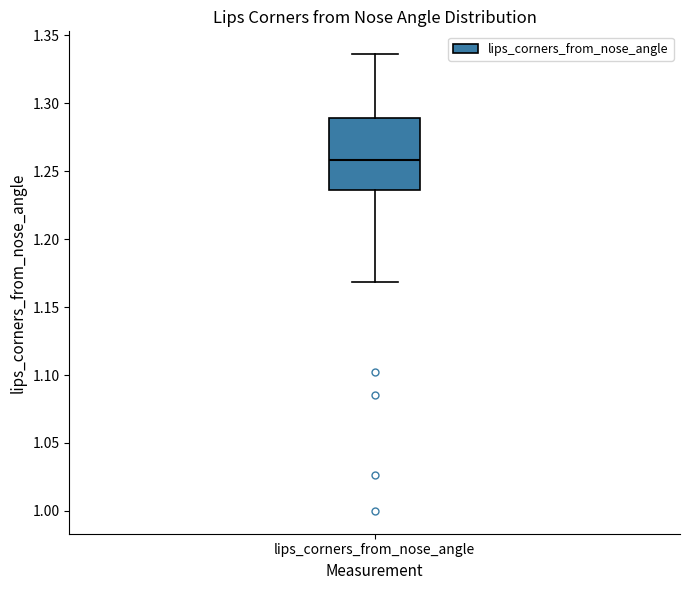

Transcribe this box plot: give where the median line is, the range the box spans, and where the two whiskers end, as read against the y-axis. The values are not printed on the chart, so give them approximately, as read against the axis.

median 1.260, box 1.235 to 1.290, whiskers 1.170 to 1.335